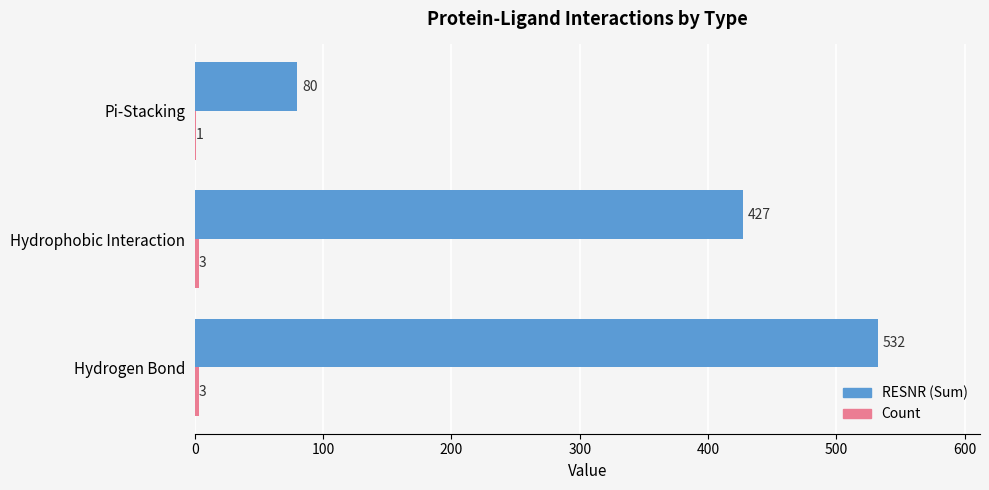

What is the maximum value shown in the chart?

532